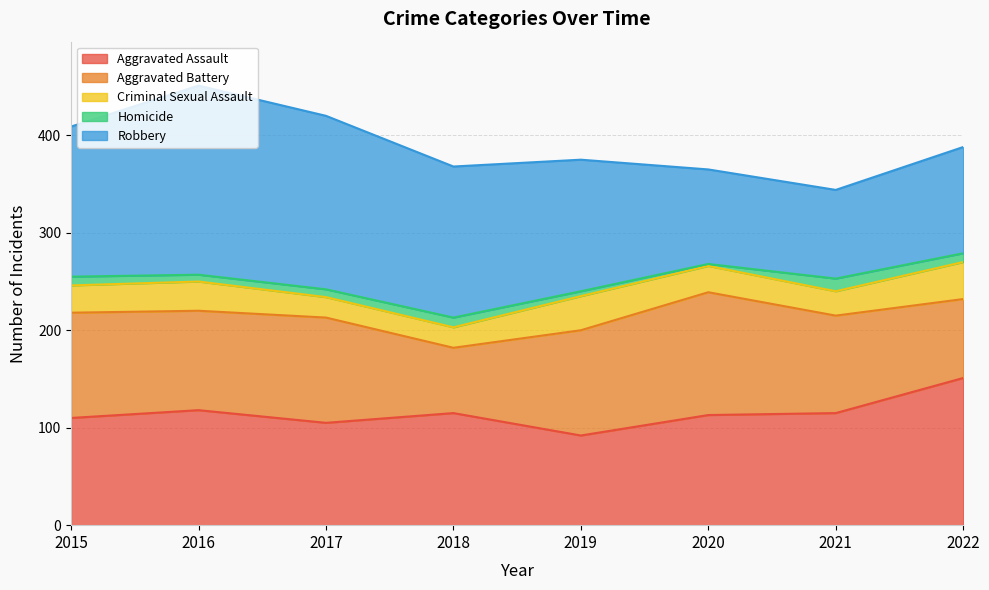

At which label does Aggravated Battery reach its minimum?

2018